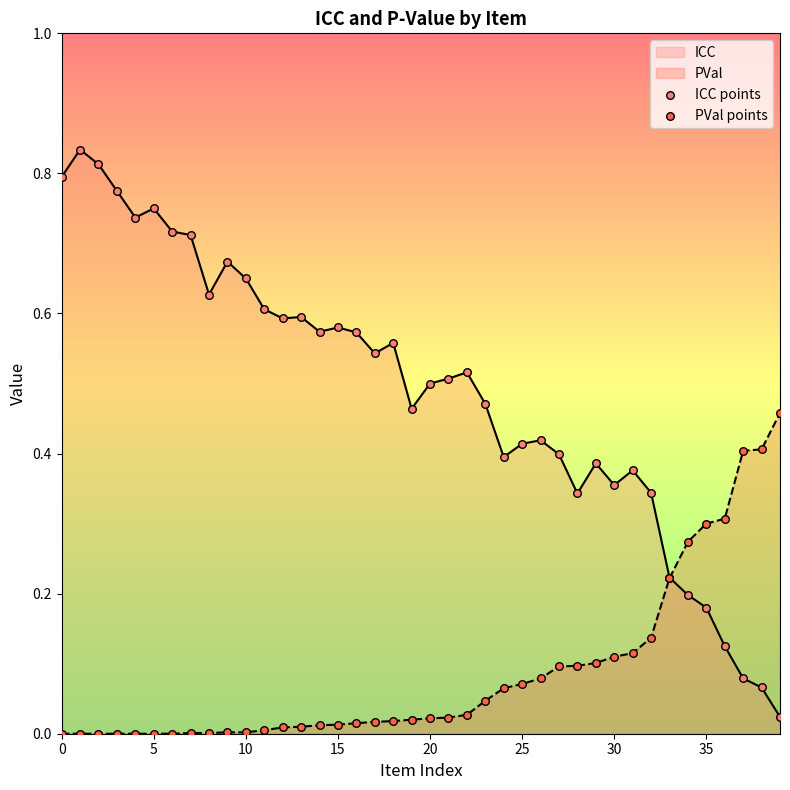

At how many categories does at least one series exceed 0?

40